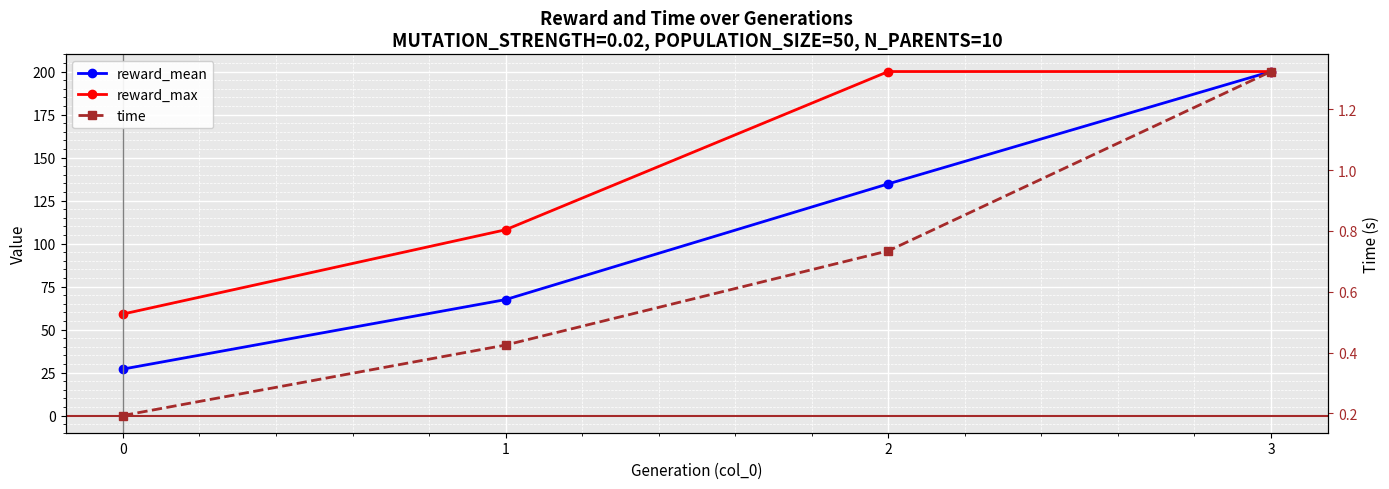

What is the total value across all series at 0?

86.2